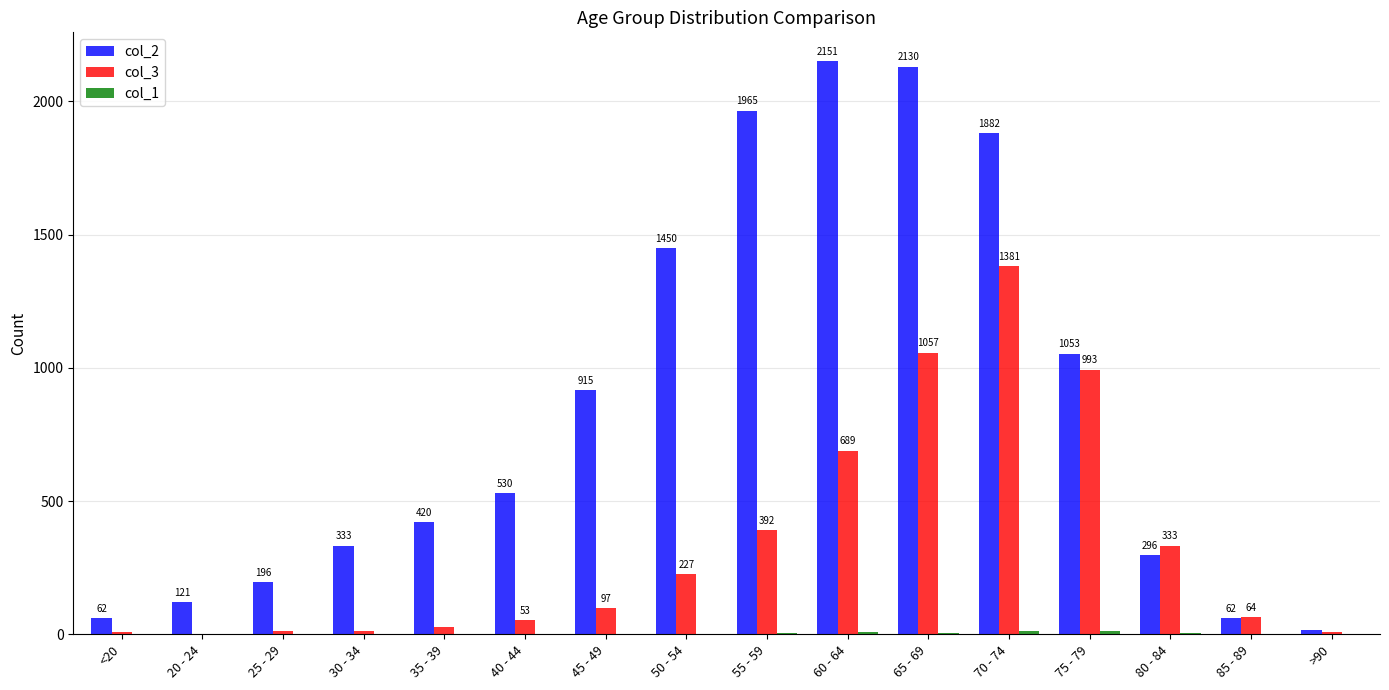

What value does the col_3 series have at <20?

7